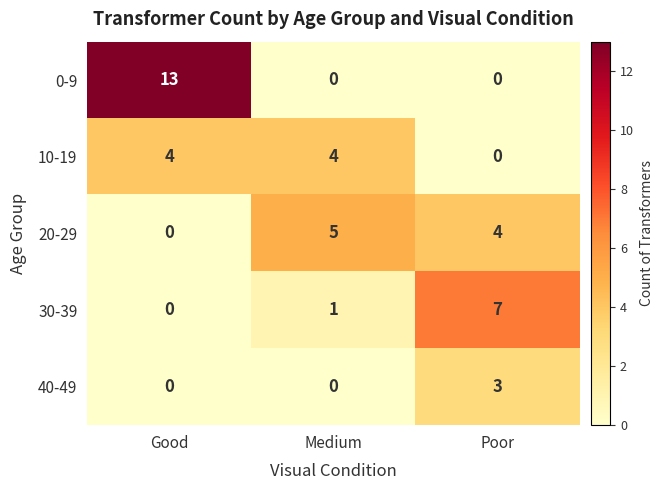

Reading left to right, extract all data points from this chart.

0-9: Good=13	Medium=0	Poor=0
10-19: Good=4	Medium=4	Poor=0
20-29: Good=0	Medium=5	Poor=4
30-39: Good=0	Medium=1	Poor=7
40-49: Good=0	Medium=0	Poor=3